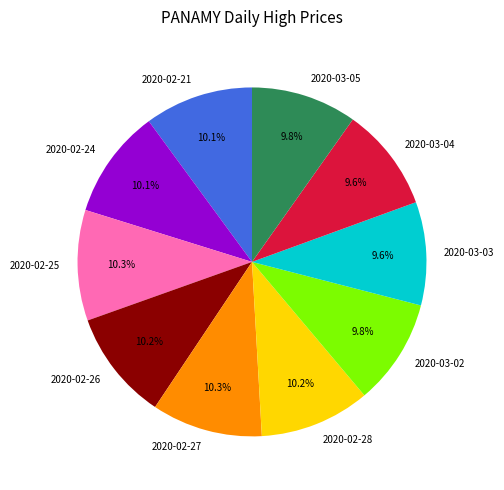

To the nearest percent, what is the average slice percentage?

10%